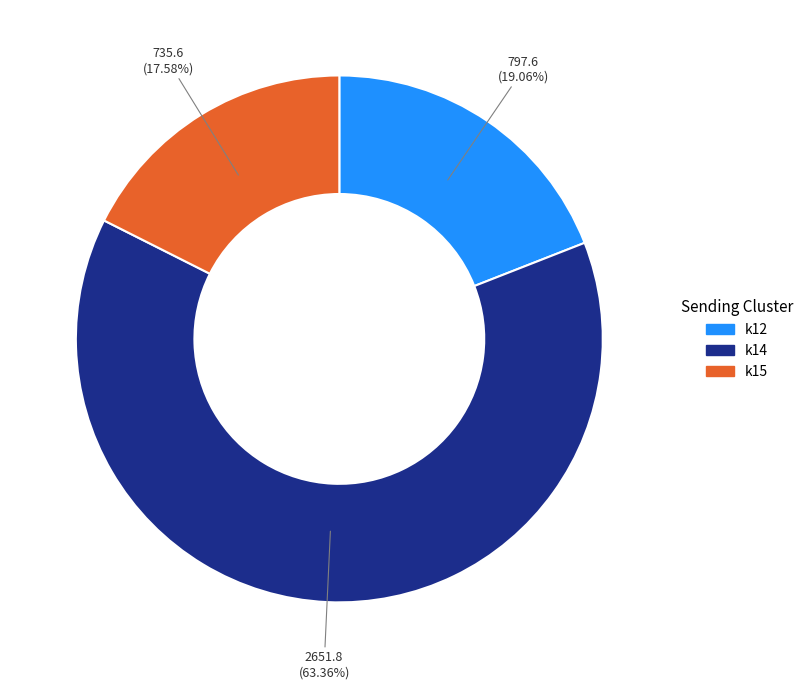

How much of the chart is everything except k12?

80.9%